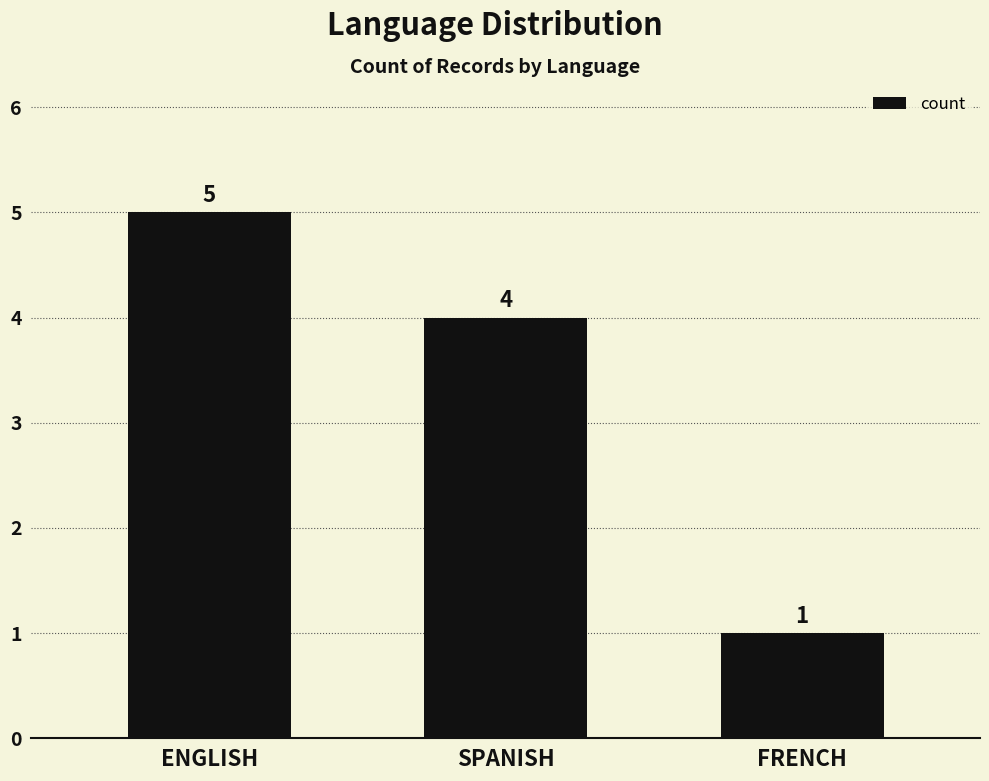

Rank the categories by value from highest to lowest.

ENGLISH, SPANISH, FRENCH